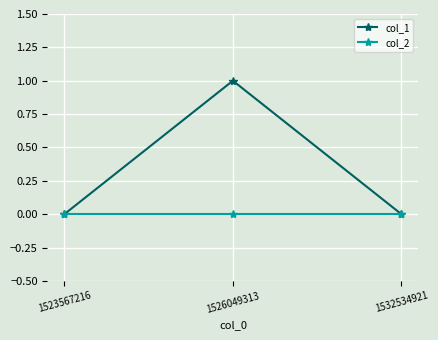

Between 1526049313 and 1532534921, which series saw the biggest shift?

col_1